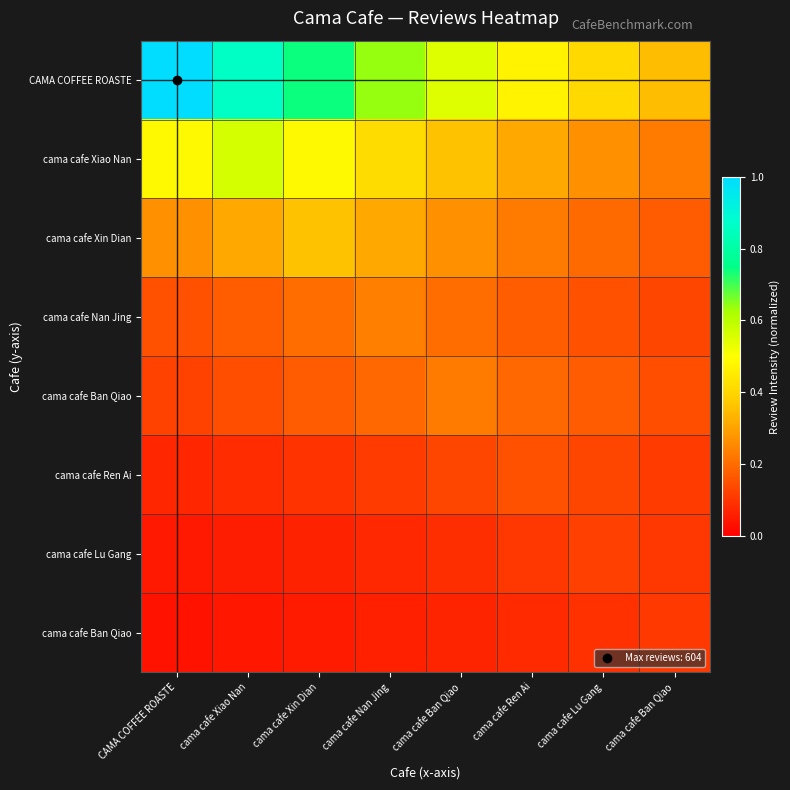

Between cama cafe Xin Dian and cama cafe Ren Ai, which is larger?

cama cafe Xin Dian